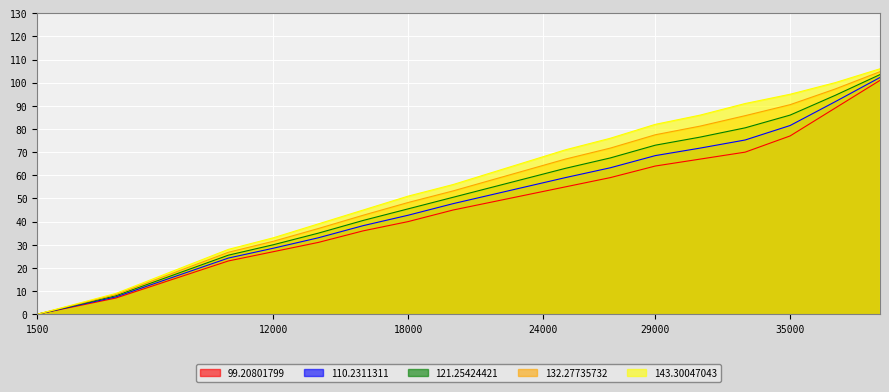

Reading left to right, transcribe all the data shown in this chart.

99.20801799: 1500=0.0	5000=7.0	10000=23.0	12000=27.0	14000=31.0	16000=36.0	18000=40.0	20000=45.0	22000=49.0	24000=53.0	25000=55.0	27000=59.0	29000=64.0	31000=67.0	33000=70.0	35000=77.0	37000=89.0	39000=101.0
110.2311311: 1500=0.0	5000=7.5	10000=24.2	12000=28.5	14000=33.0	16000=38.2	18000=42.8	20000=47.8	22000=52.2	24000=56.8	25000=59.0	27000=63.2	29000=68.5	31000=71.8	33000=75.2	35000=81.5	37000=91.8	39000=102.2
121.25424421: 1500=0.0	5000=8.0	10000=25.5	12000=30.0	14000=35.0	16000=40.5	18000=45.5	20000=50.5	22000=55.5	24000=60.5	25000=63.0	27000=67.5	29000=73.0	31000=76.5	33000=80.5	35000=86.0	37000=94.5	39000=103.5
132.27735732: 1500=0.0	5000=8.5	10000=26.8	12000=31.5	14000=37.0	16000=42.8	18000=48.2	20000=53.2	22000=58.8	24000=64.2	25000=67.0	27000=71.8	29000=77.5	31000=81.2	33000=85.8	35000=90.5	37000=97.2	39000=104.8
143.30047043: 1500=0.0	5000=9.0	10000=28.0	12000=33.0	14000=39.0	16000=45.0	18000=51.0	20000=56.0	22000=62.0	24000=68.0	25000=71.0	27000=76.0	29000=82.0	31000=86.0	33000=91.0	35000=95.0	37000=100.0	39000=106.0